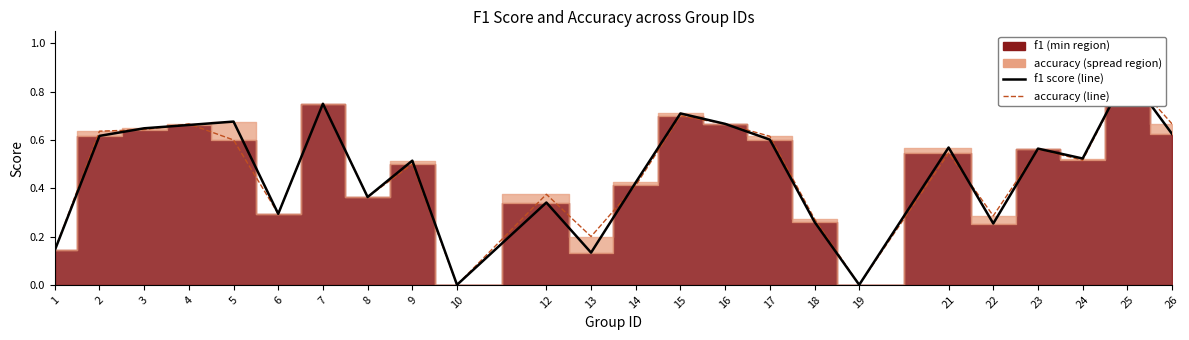

Rank the series by their average value, from highest to lowest.

accuracy, f1